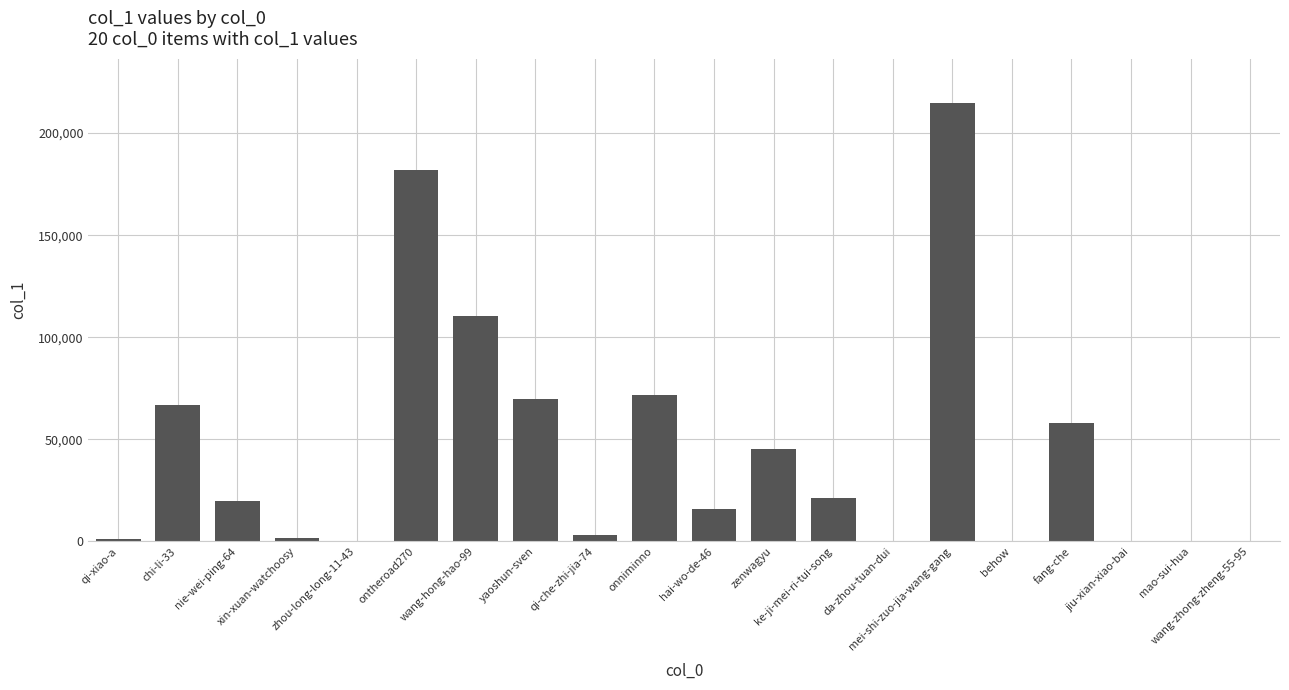

What is the sum of all values?

883973